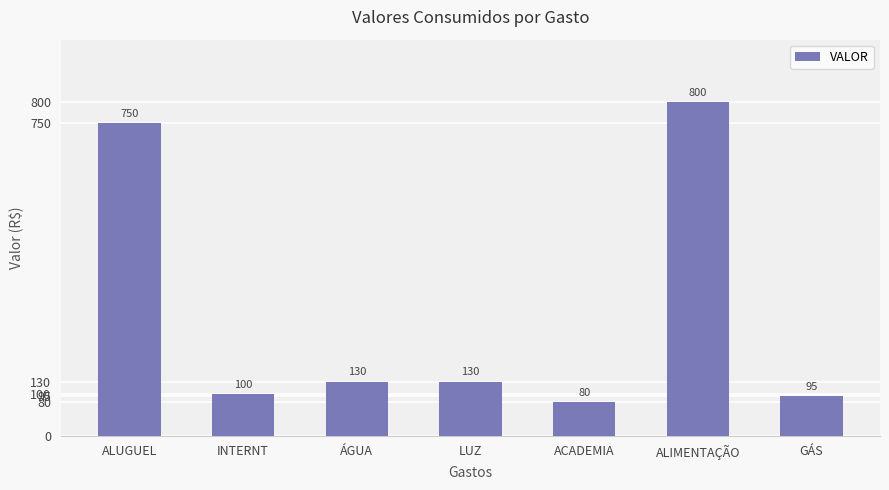

Does the chart contain stacked bars?

No